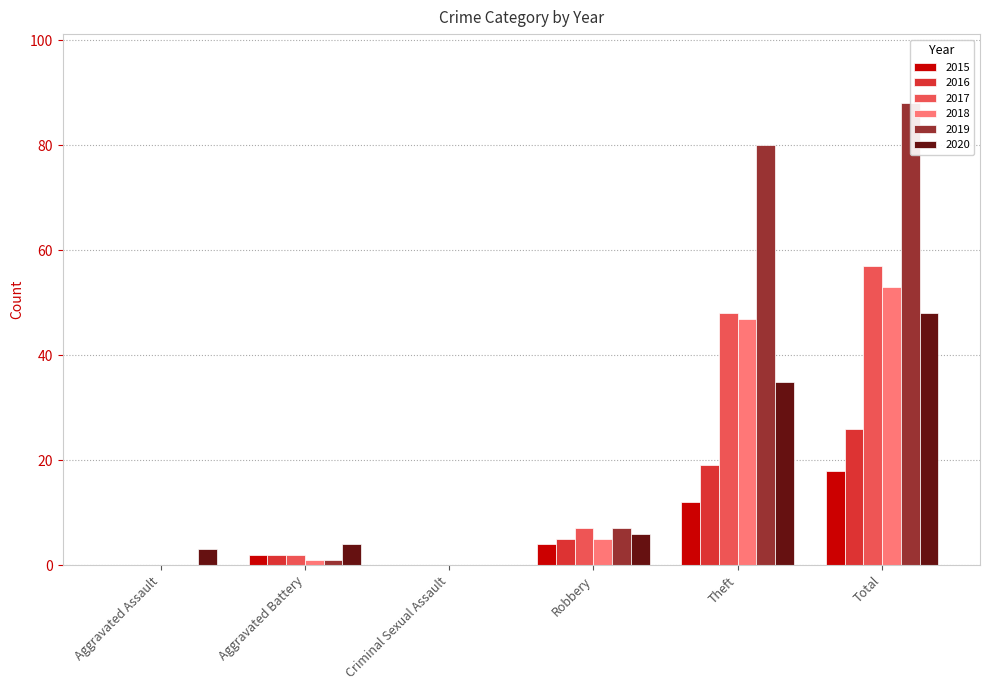

The 2017 series shows 57 at Total. True or false?

True